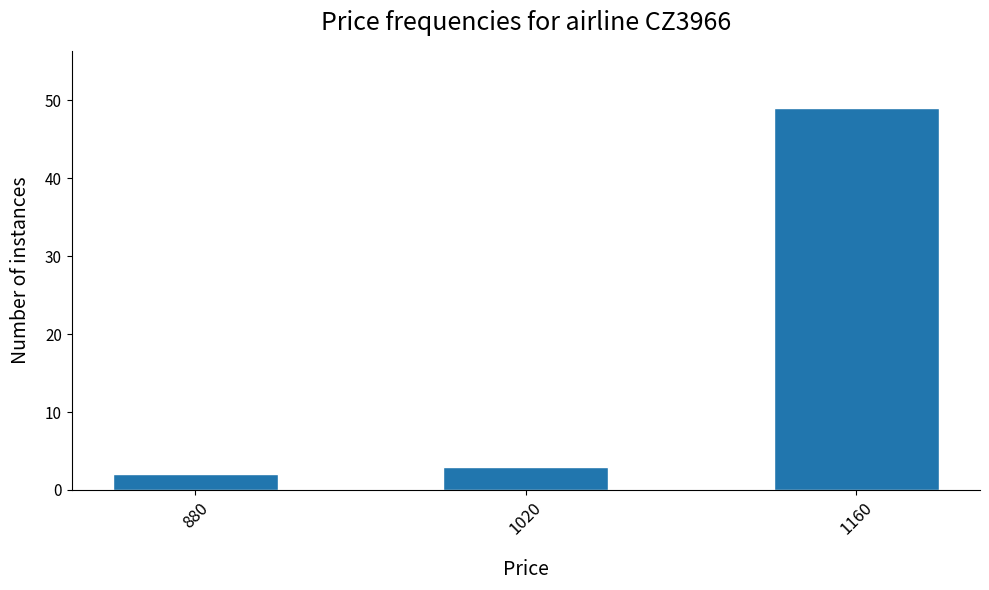

What value does the data have at 1020, to the nearest 5?

5